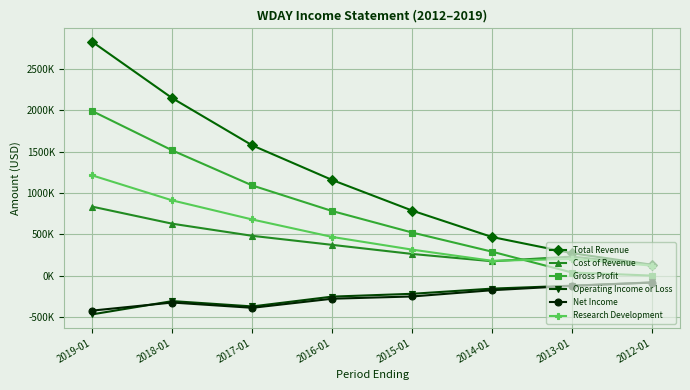

What is the lowest value of the Cost of Revenue series?

130700